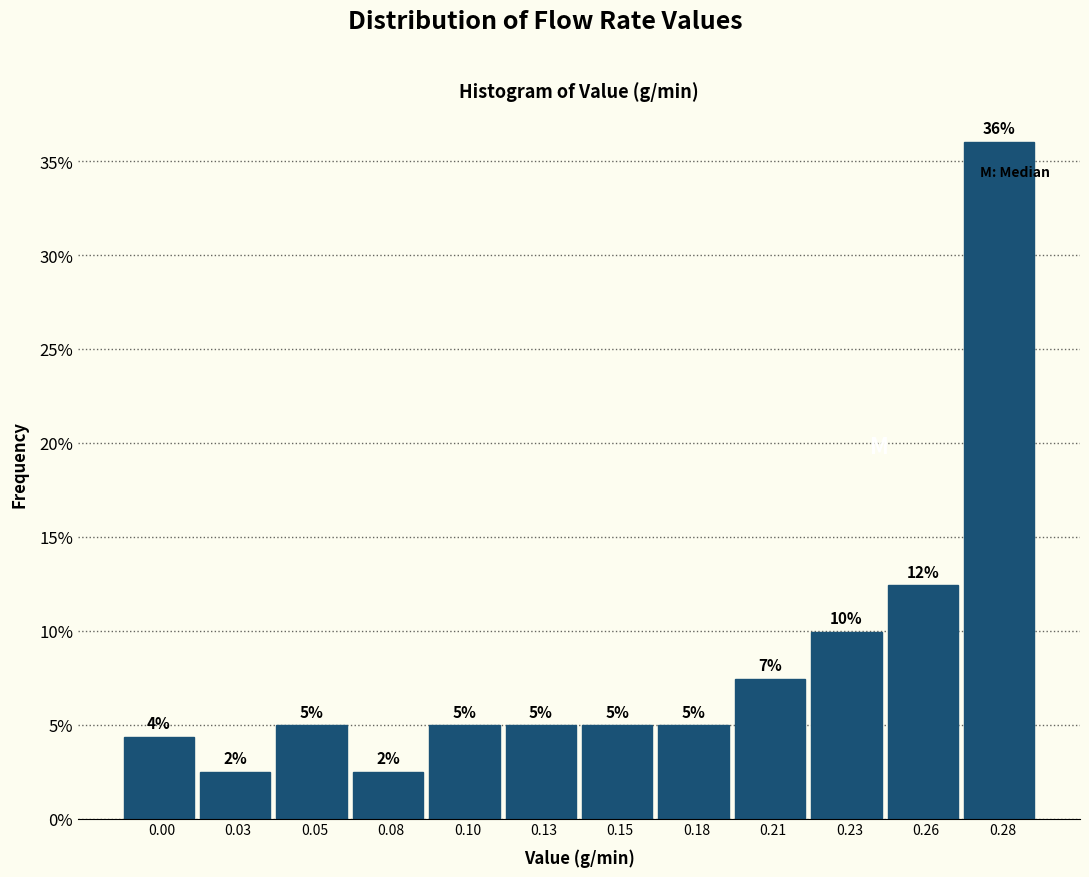

Which category has the highest value across all series?

0.28